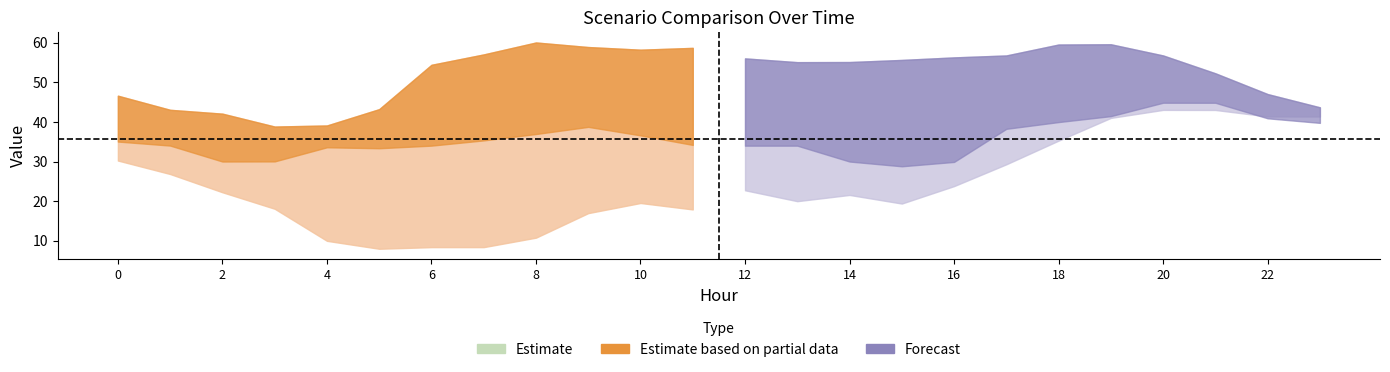

What is the approximate value of Scenario 2 at 3?

18.1